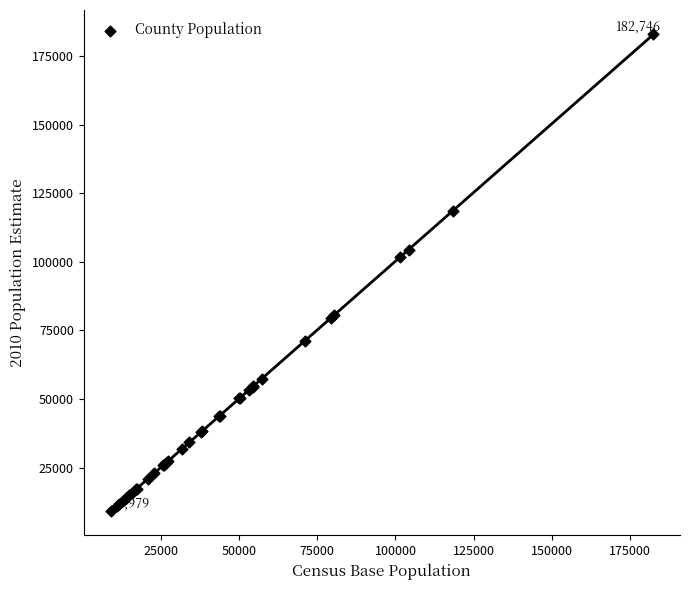

What Y value in the scatter plot is closest to 96051?

101798